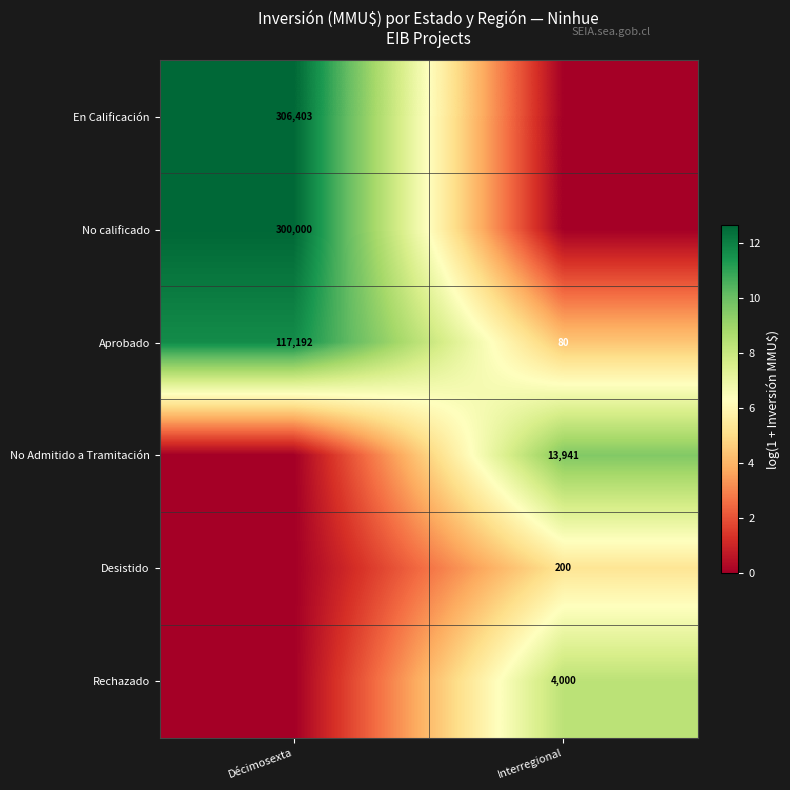

True or false: Aprobado has a value of 107 at Interregional.

False